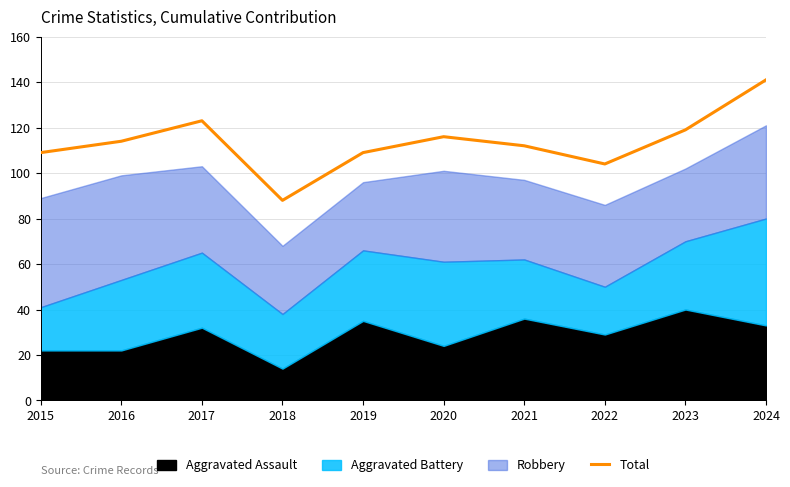

What is the difference between the maximum and minimum values?

53